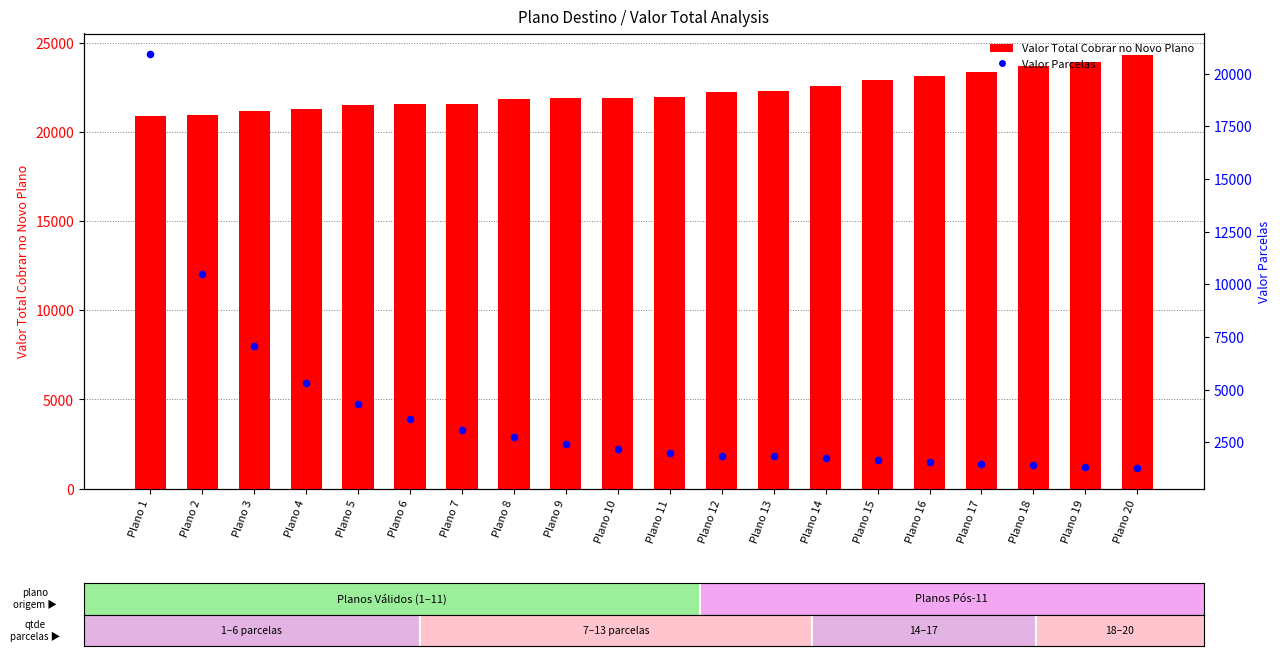

What is the total value across all series at Plano 14?

24321.2